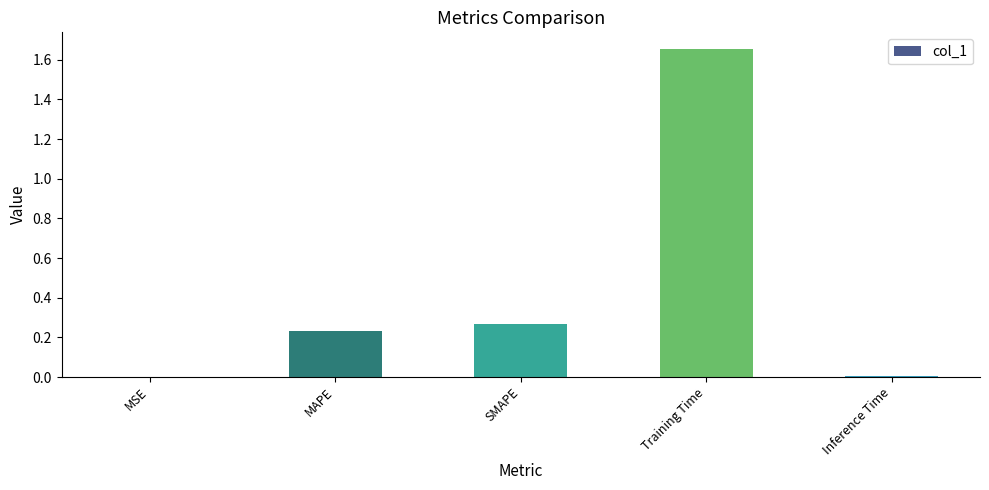

What is the sum of all values?

2.2